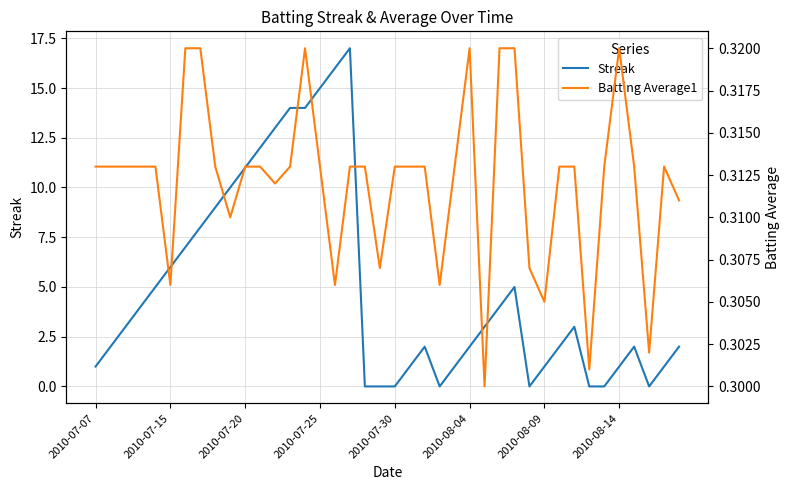

Which series has the largest total across all categories?

Streak